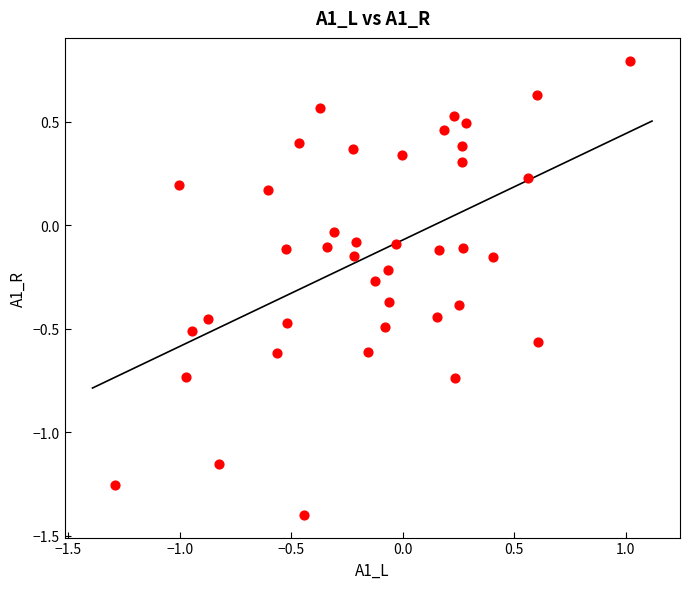

What is the range of X values (max minus min)?

2.3